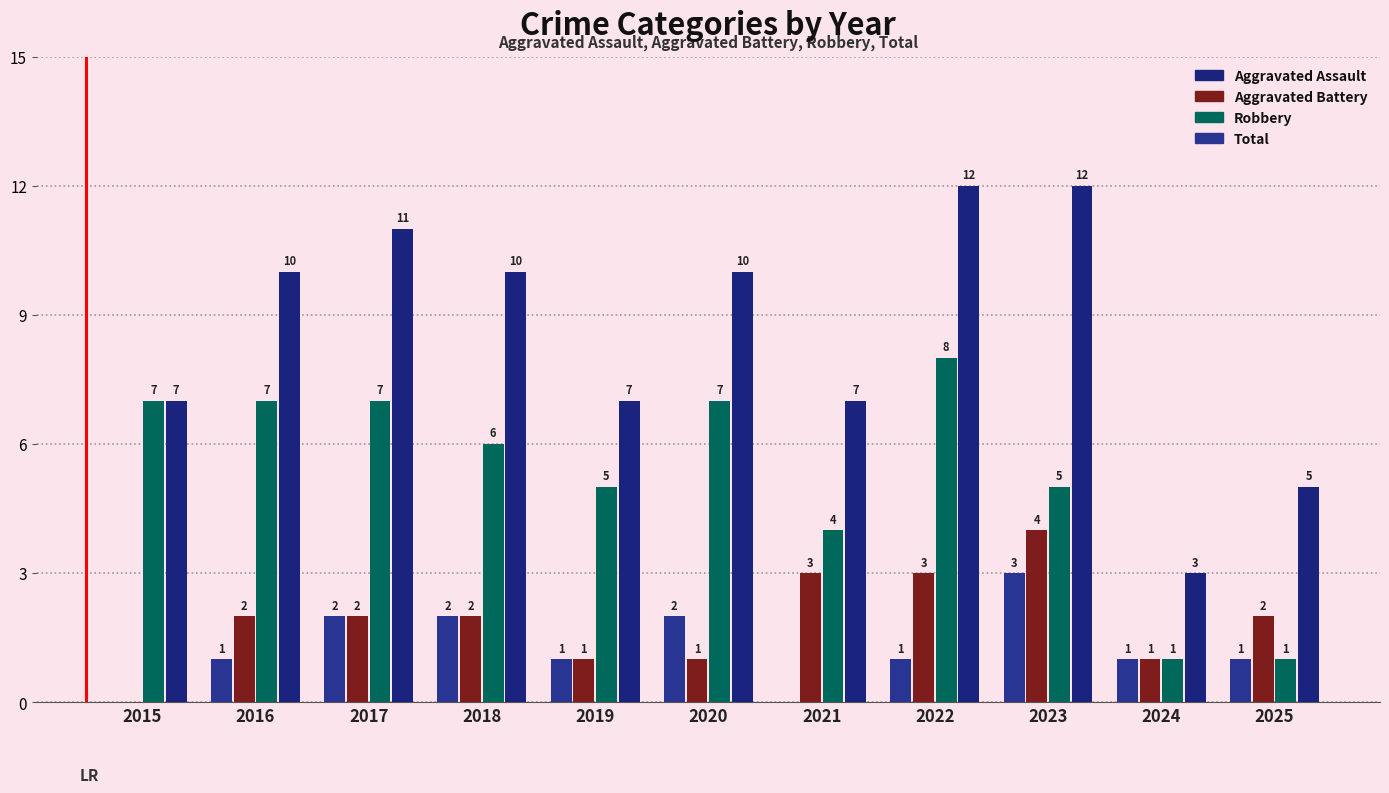

How many positive values does the Aggravated Battery series have?

10